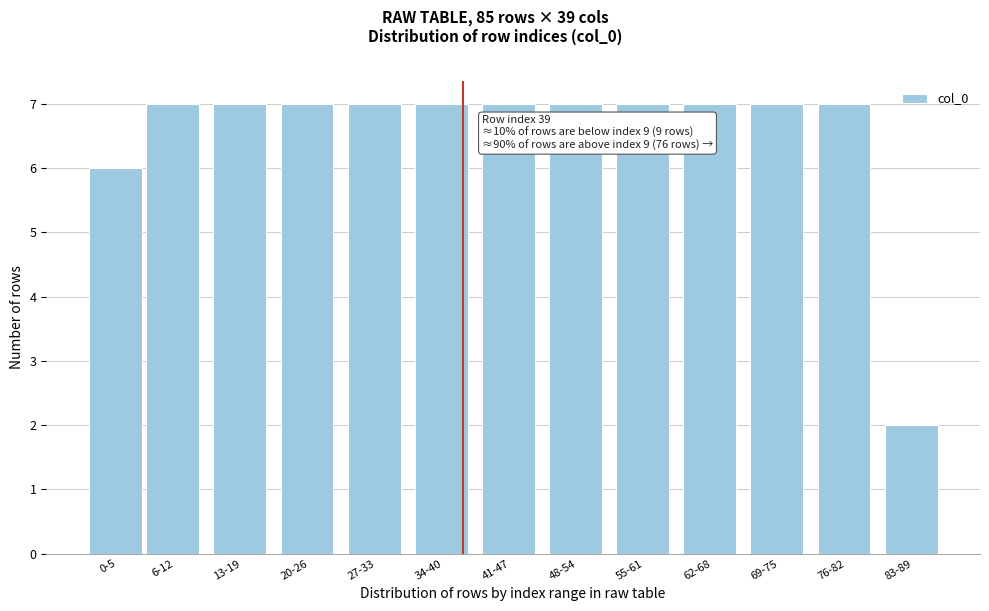

Reading left to right, what are all the values shown in this chart?

0-5=6	6-12=7	13-19=7	20-26=7	27-33=7	34-40=7	41-47=7	48-54=7	55-61=7	62-68=7	69-75=7	76-82=7	83-89=2